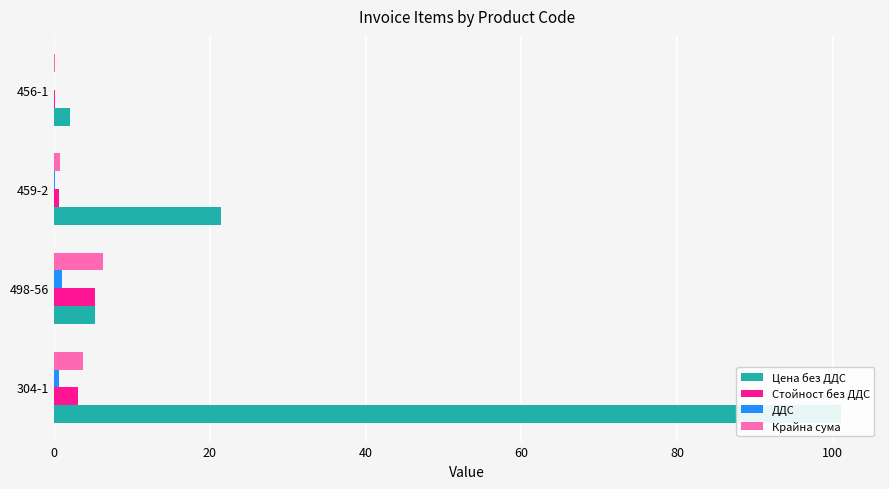

How many values in the Стойност без ДДС series exceed 3?

2